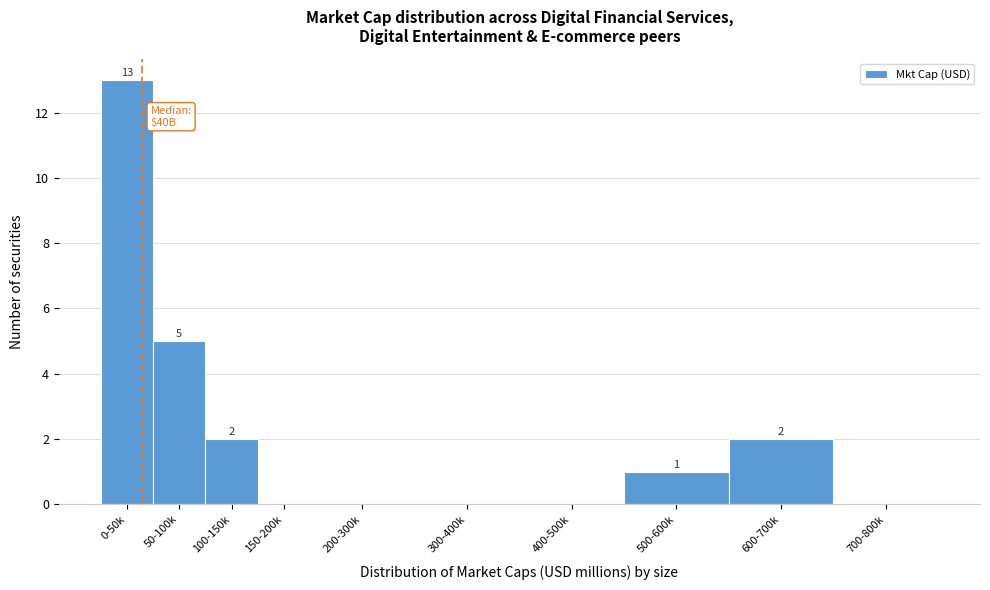

Reading left to right, what are all the values shown in this chart?

0-50k=13	50-100k=5	100-150k=2	150-200k=0	200-300k=0	300-400k=0	400-500k=0	500-600k=1	600-700k=2	700-800k=0